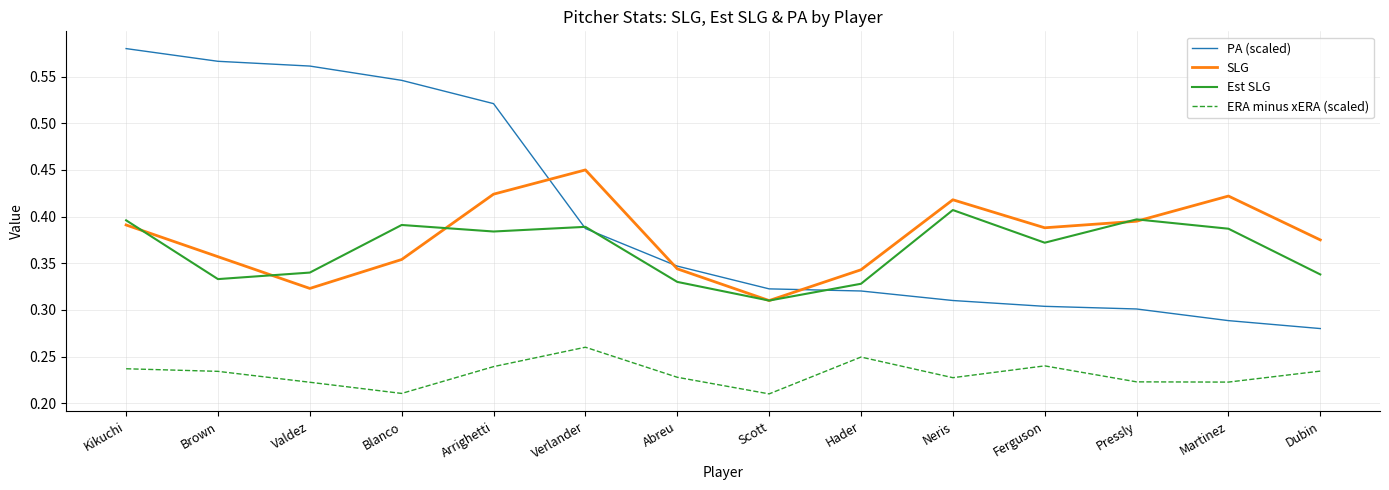

List the series in order of their peak value, highest first.

PA (scaled), SLG, Est SLG, ERA minus xERA (scaled)